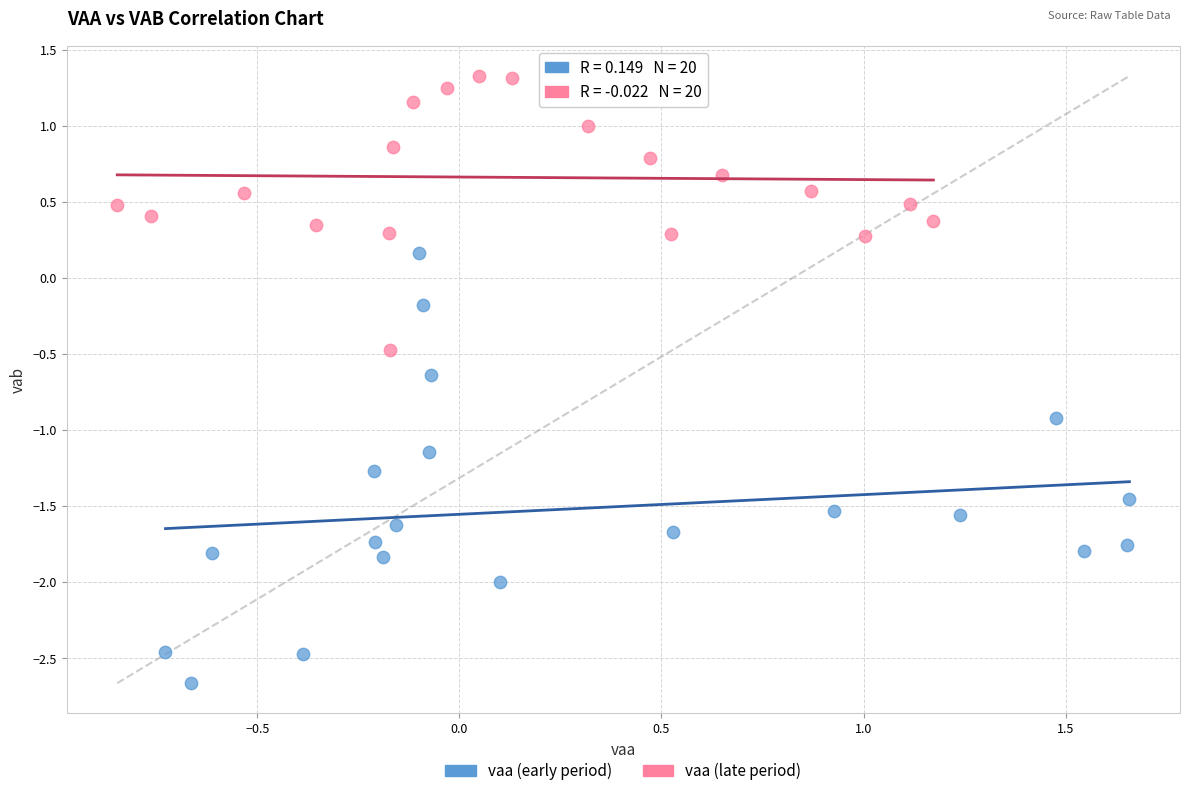

Which series contains the highest Y value?

vaa (late period)